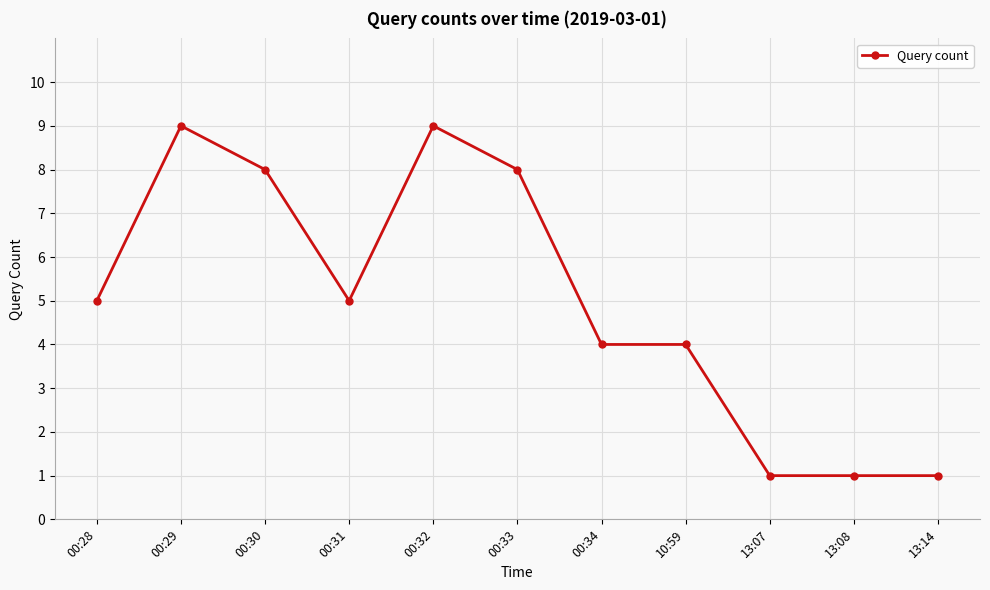

What is the difference between the values at 10:59 and 00:30?

4